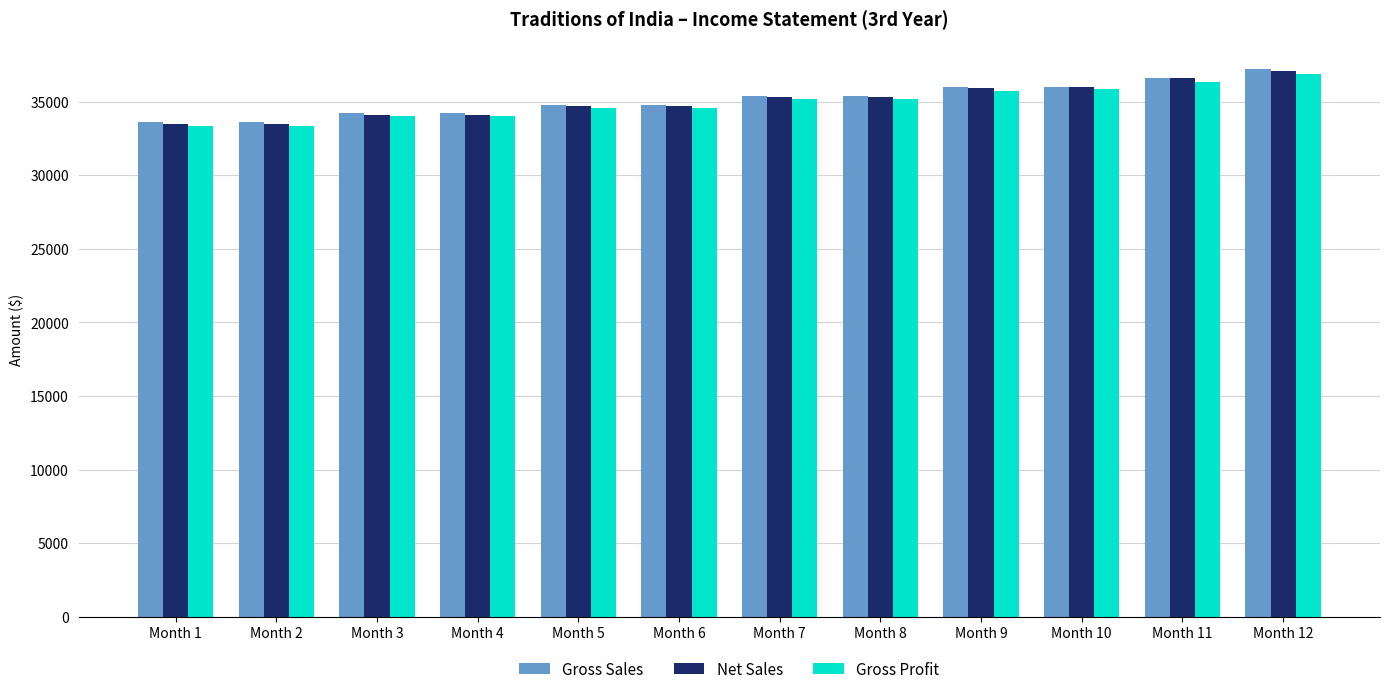

Read the Gross Sales value at Month 4.

34200